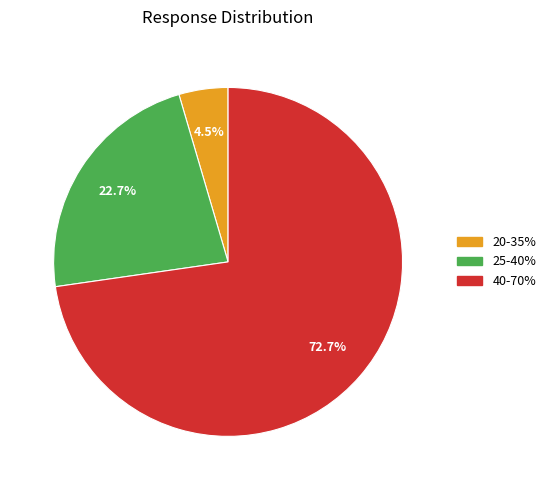

Combined, what portion of the pie is 20-35% and 40-70%?

77.3%